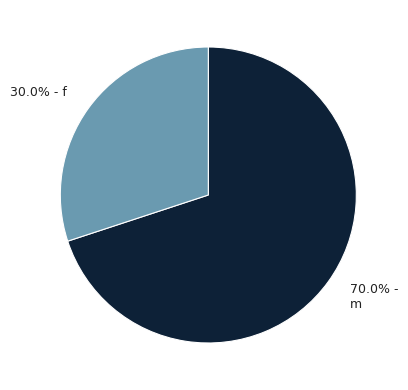

To the nearest percent, what is the average slice percentage?

50%